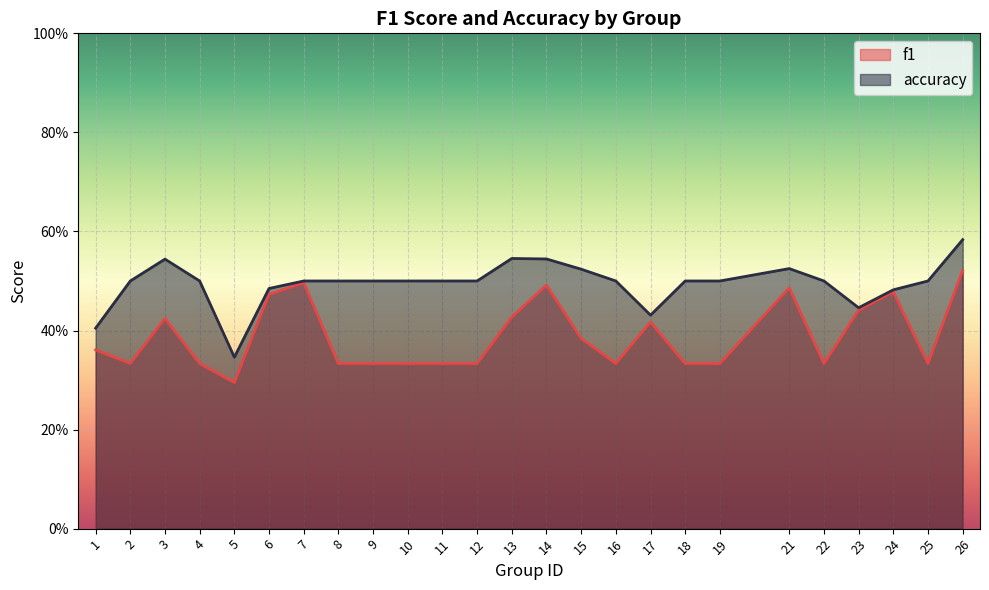

Is the value of accuracy at 5 greater than the value of f1 at 11?

Yes